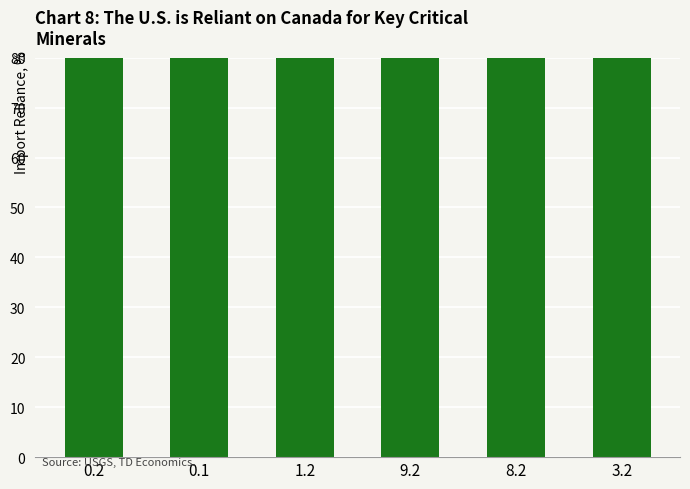

Is it true that the value at 0.1 is 162?

False